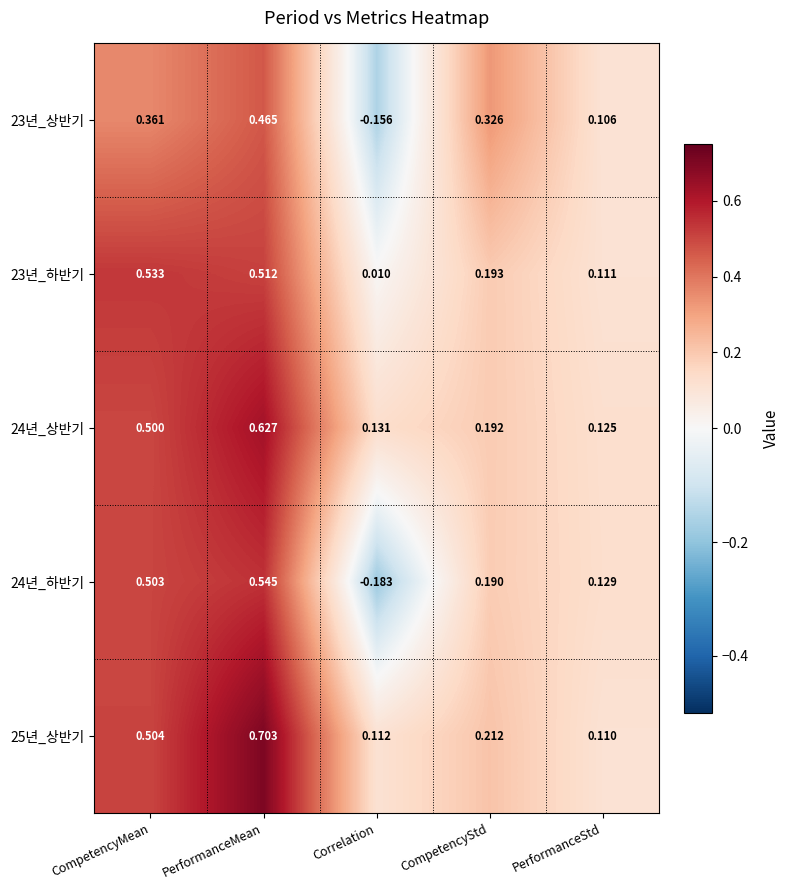

Is the value of 23년_하반기 at CompetencyStd greater than the value of 23년_상반기 at PerformanceMean?

No